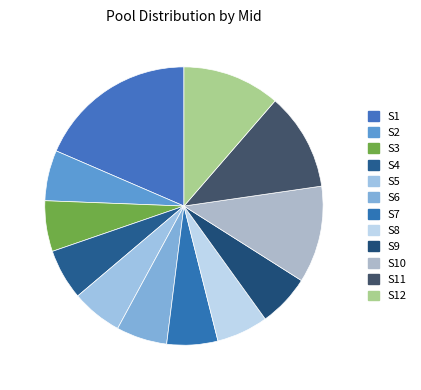

How many segments does this pie chart have?

12